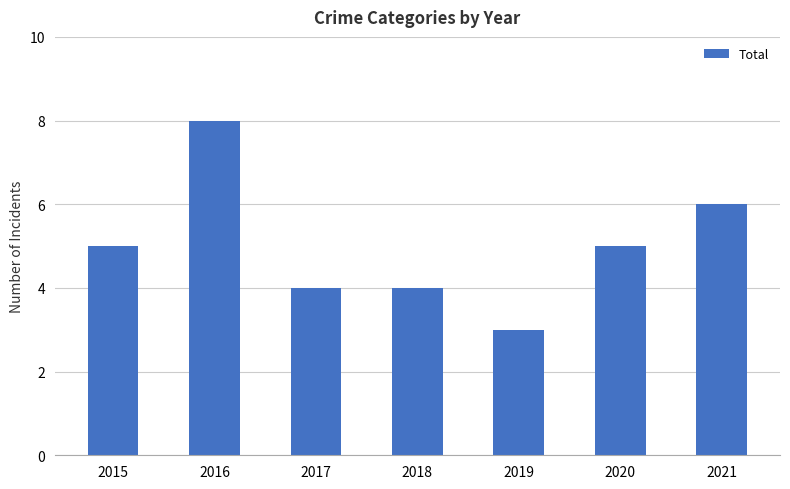

Approximately how many times larger is the value at 2017 compared to 2021?

0.7